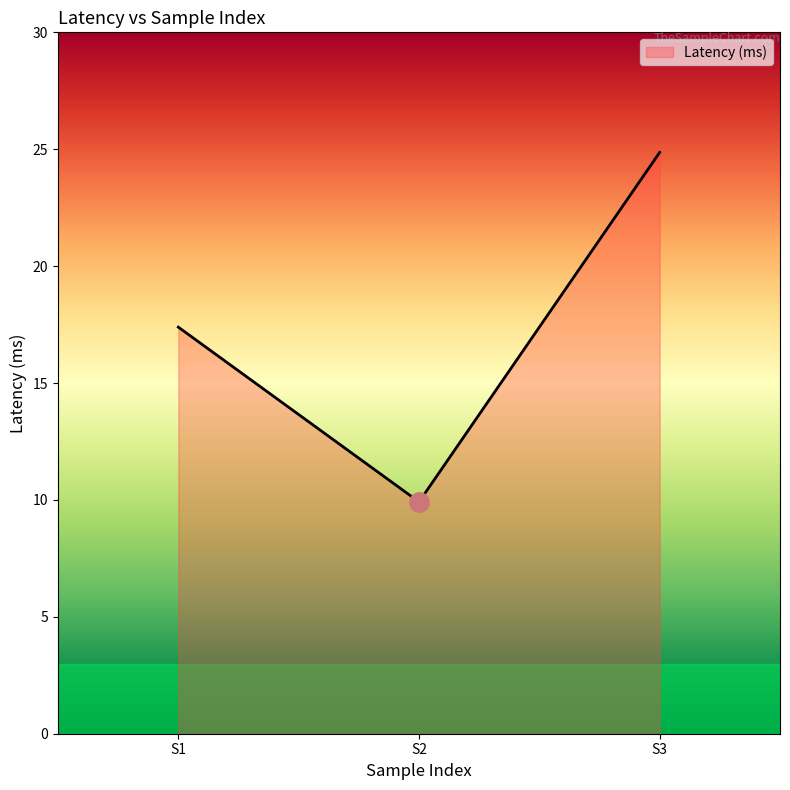

Count the number of data series in this chart.

1